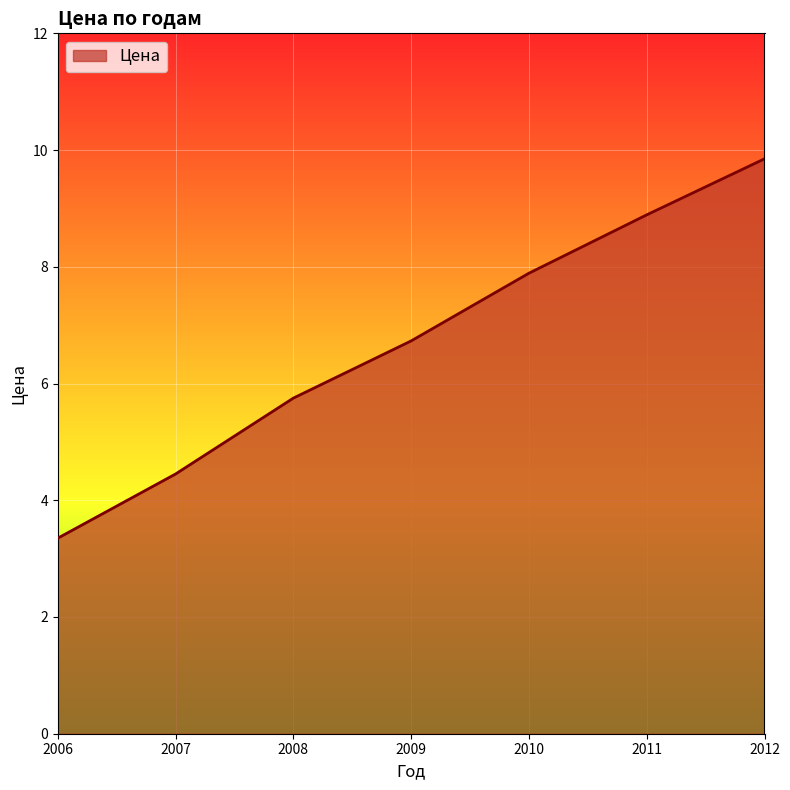

Rank the categories by value from lowest to highest.

2006, 2007, 2008, 2009, 2010, 2011, 2012